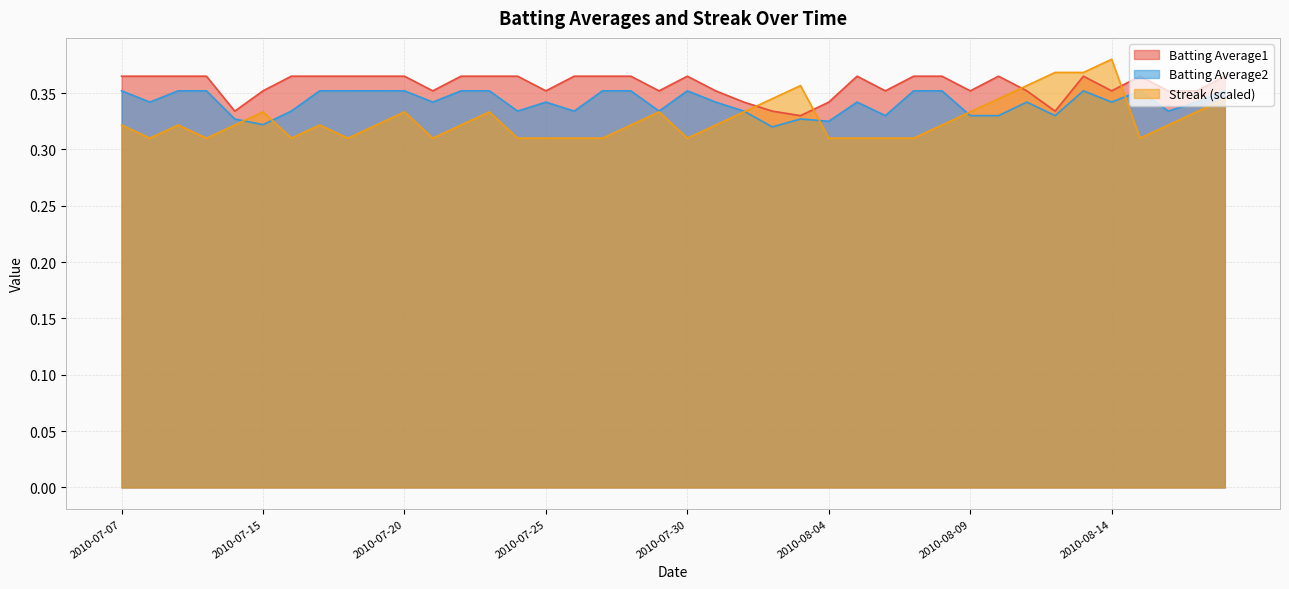

Which series changed the most between 2010-08-09 and 2010-08-18?

Batting Average2